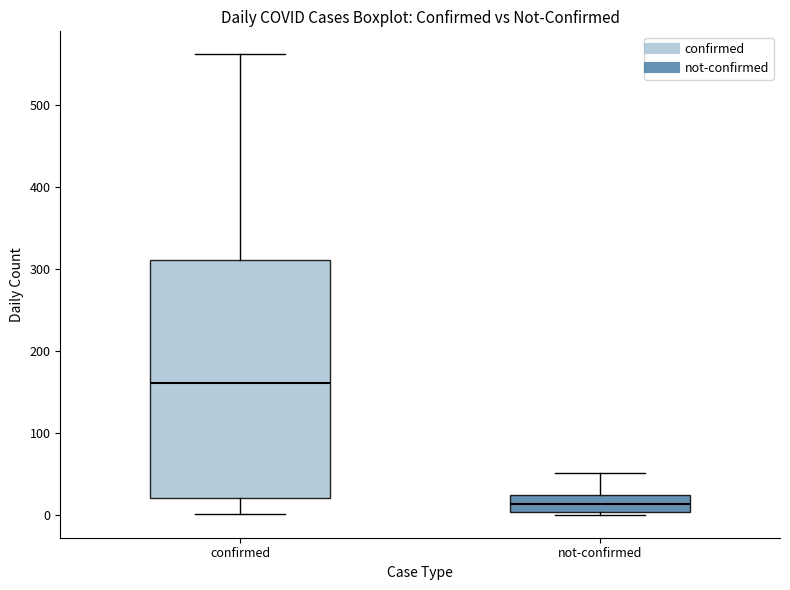

Where is the lower edge of the box for not-confirmed on the y-axis? The values are not printed on the chart, so give them approximately, as read against the axis.

0